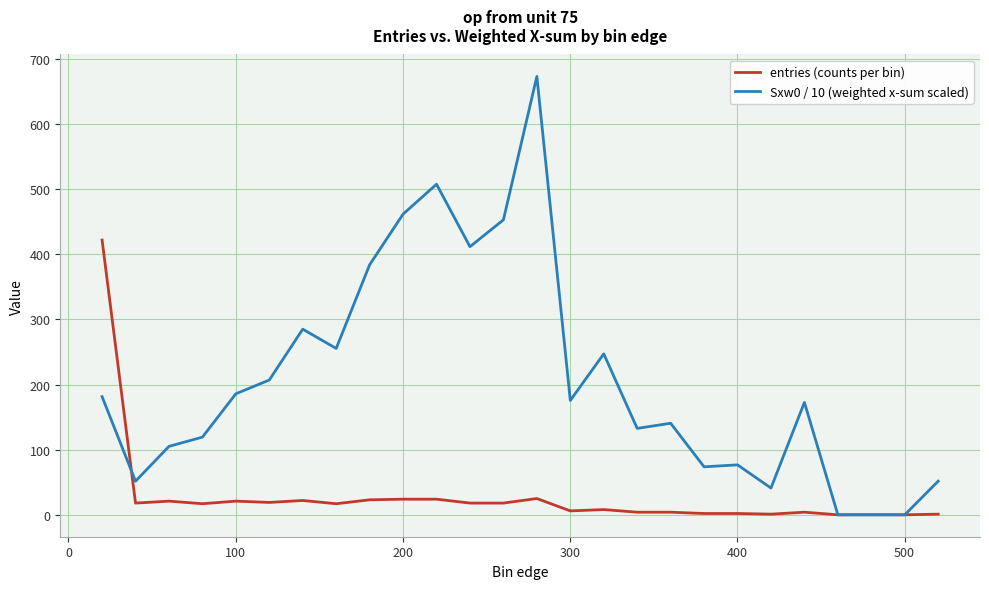

What is the maximum value for Sxw0 / 10 (weighted x-sum scaled)?

673.3